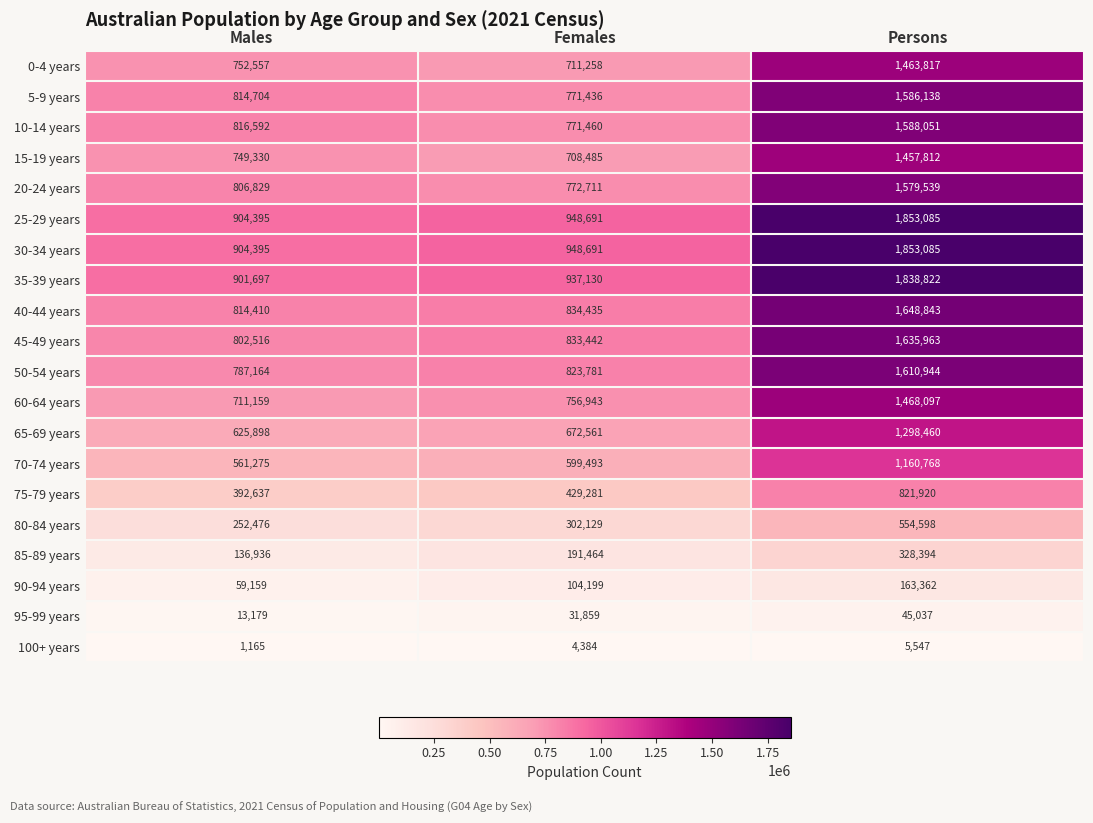

Is it true that 50-54 years equals 823781 at Females?

True